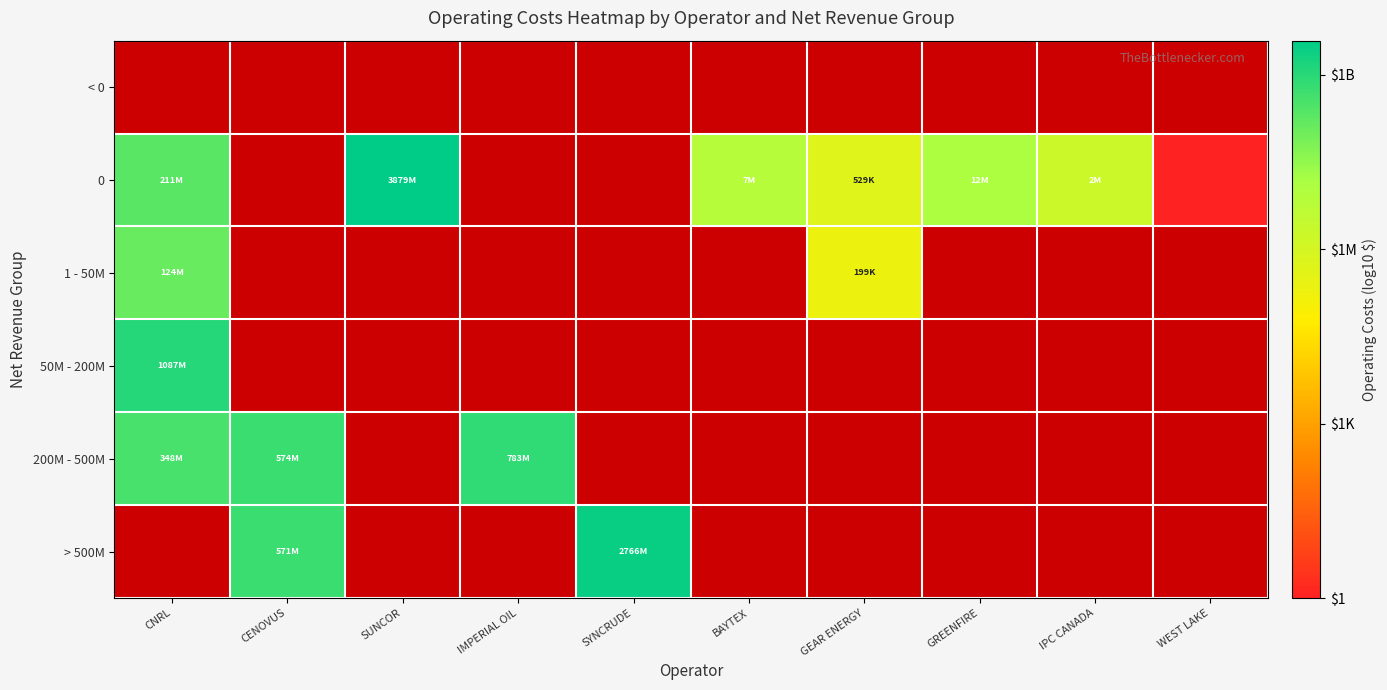

Rank the categories by < 0 value from lowest to highest.

CNRL, CENOVUS, SUNCOR, IMPERIAL OIL, SYNCRUDE, BAYTEX, GEAR ENERGY, GREENFIRE, IPC CANADA, WEST LAKE